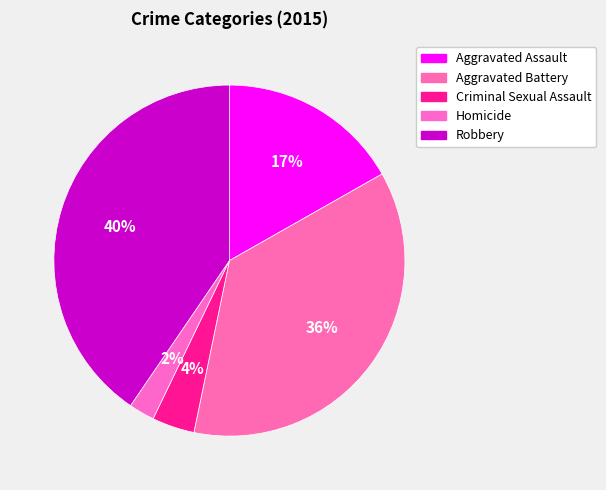

Combined, what portion of the pie is Robbery and Criminal Sexual Assault?

44.4%